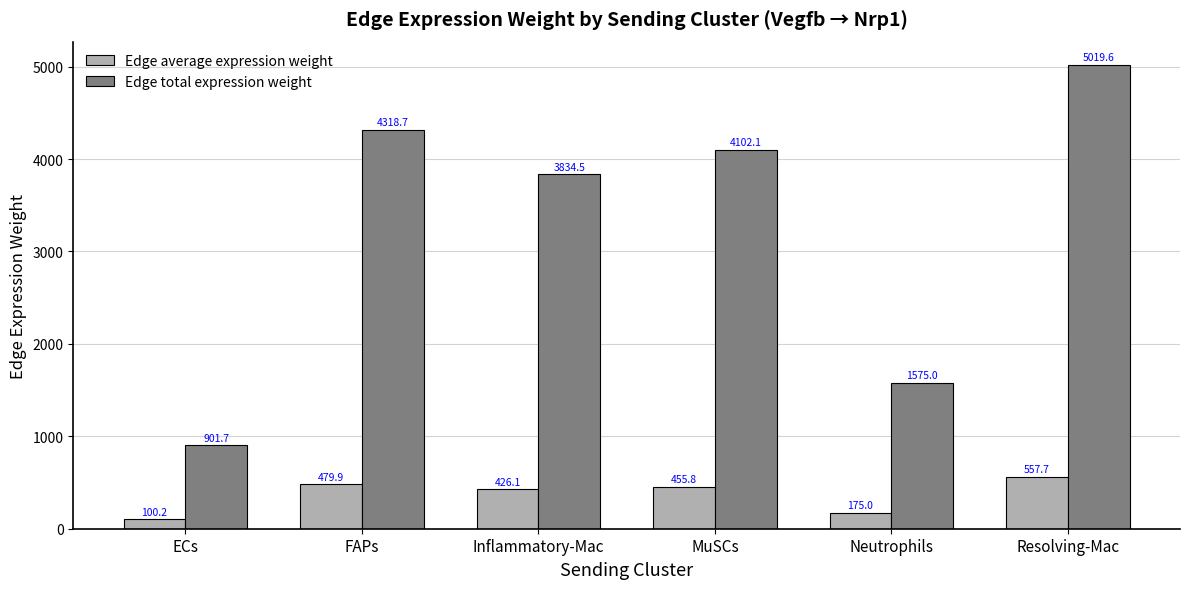

List the series in order of their overall mean, lowest first.

Edge average expression weight, Edge total expression weight